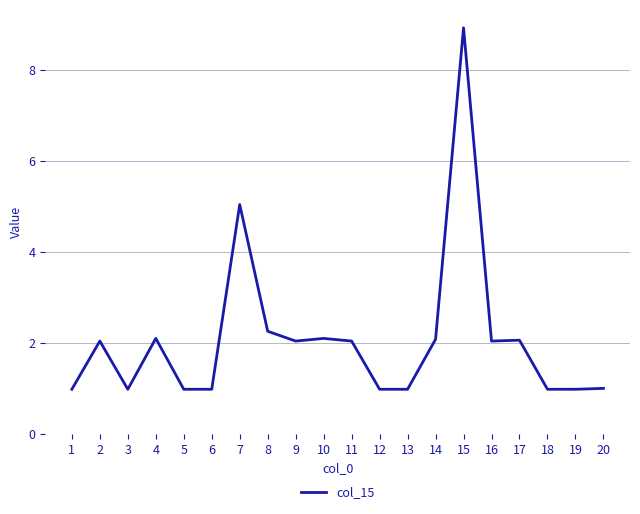

What is the maximum value shown in the chart?

8.9